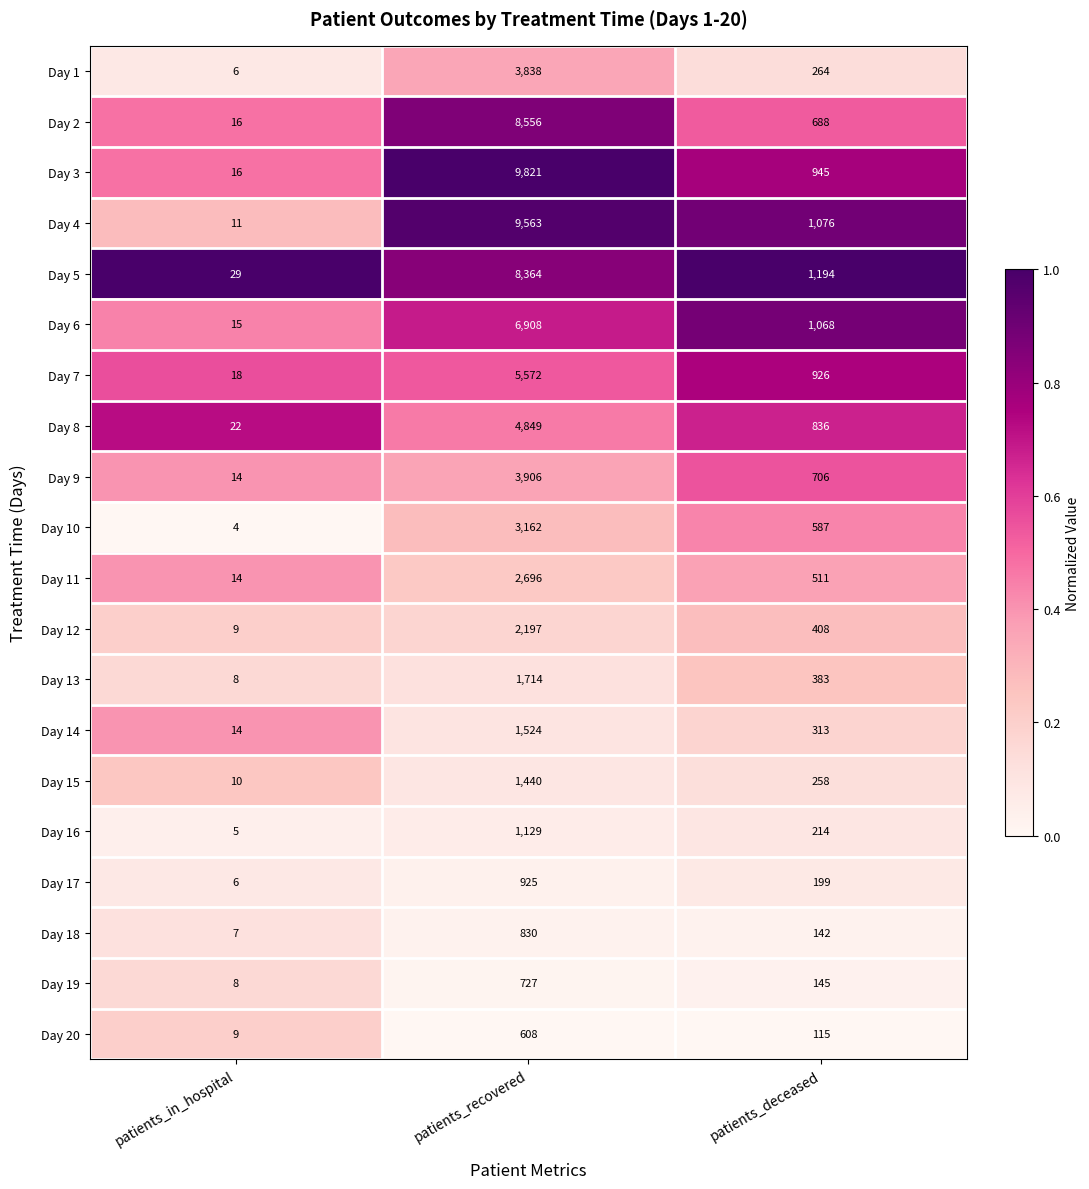

The Day 14 series shows 8 at patients_in_hospital. True or false?

False